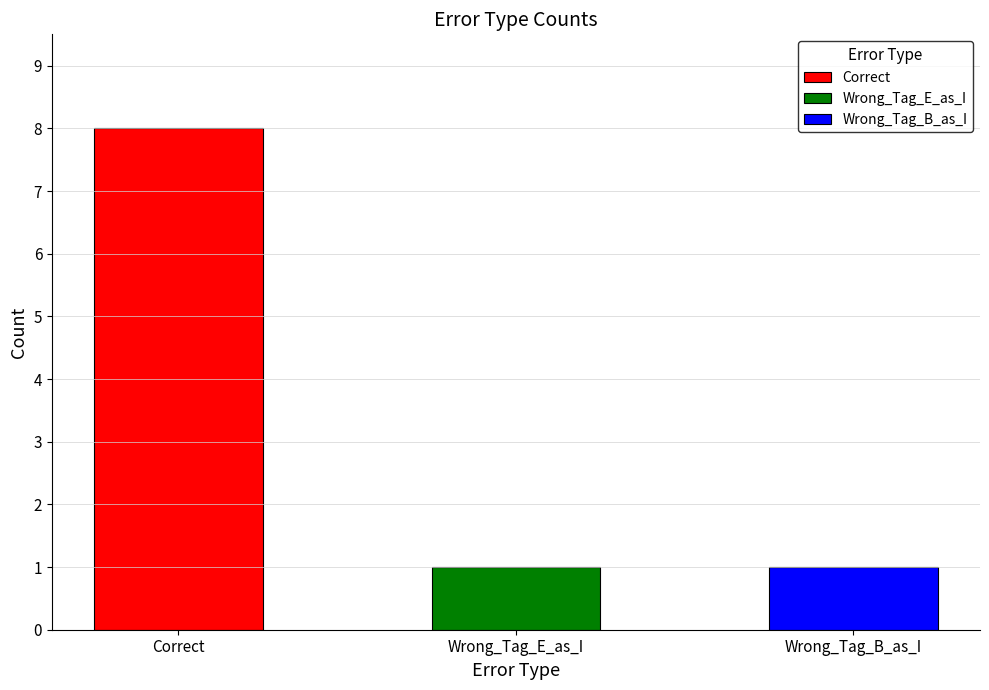

Reading left to right, what are all the values shown in this chart?

8	1	1